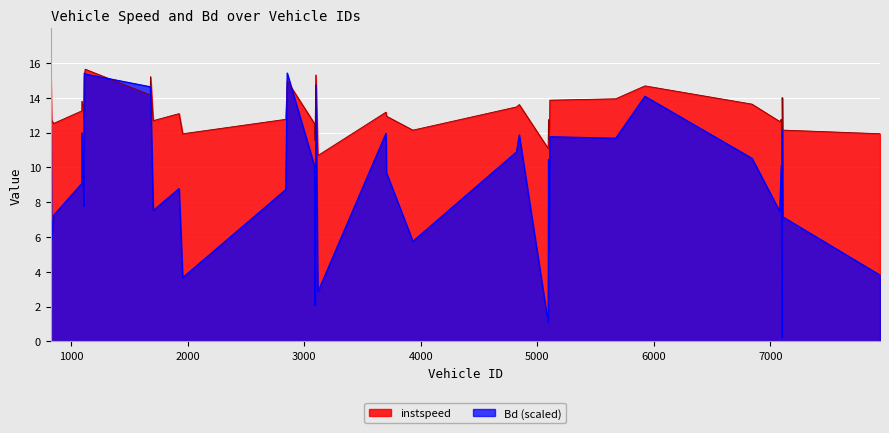

What is the difference between the maximum and minimum values in the instspeed series?

5.9